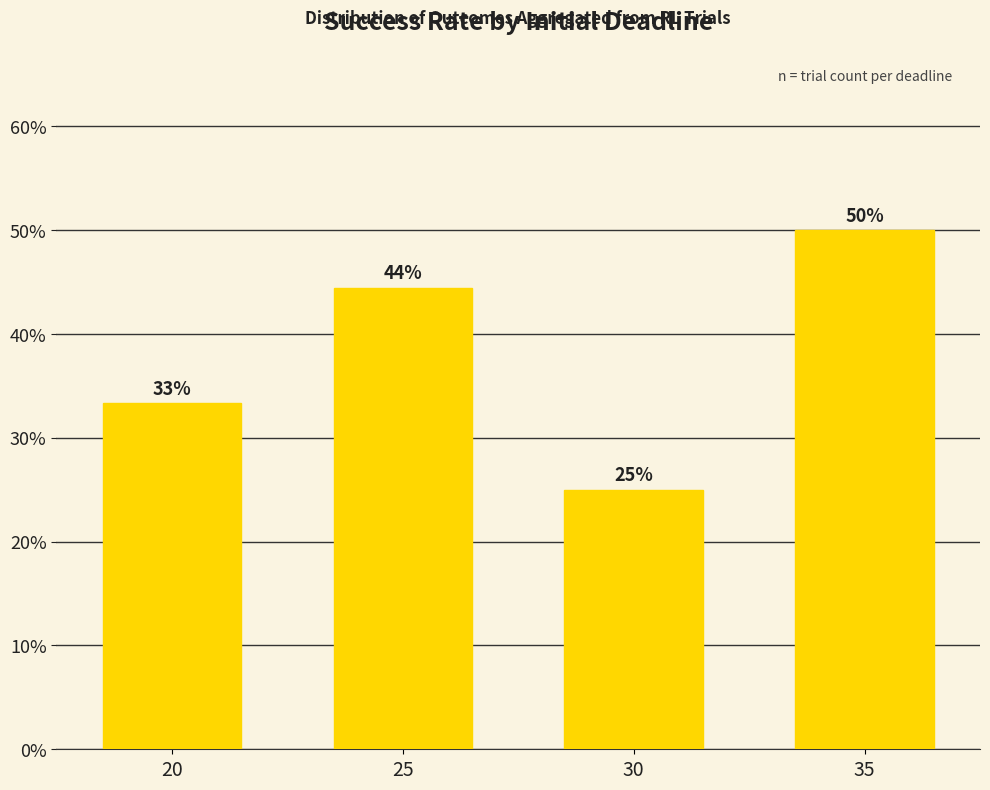

Which label corresponds to the largest value in the chart?

35